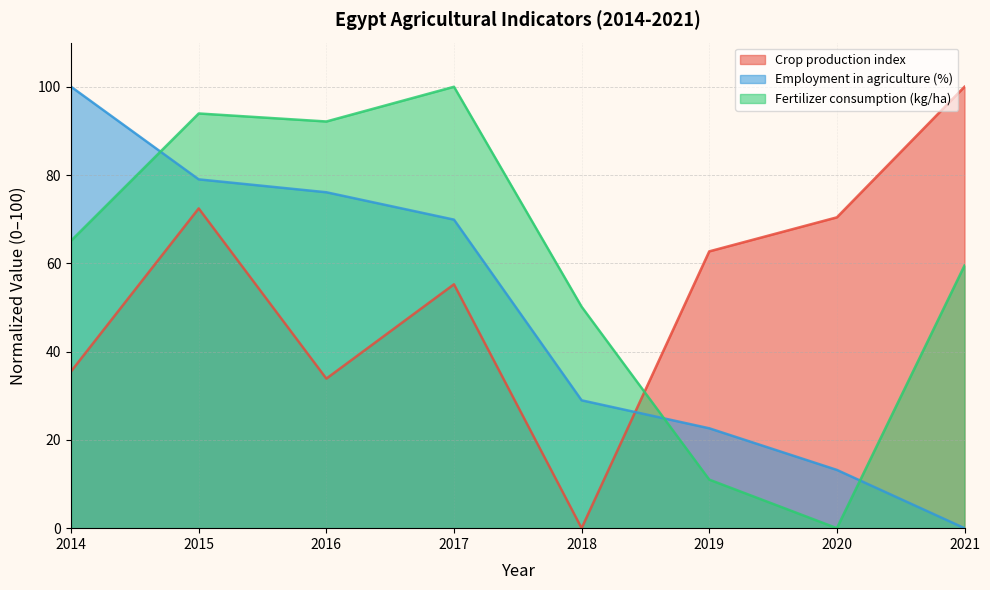

Reading left to right, transcribe all the data shown in this chart.

Crop production index: 35.5	72.4	33.9	55.2	0.0	62.7	70.4	100.0
Employment in agriculture (%): 100.0	79.0	76.1	69.9	29.0	22.6	13.2	0.0
Fertilizer consumption (kg/ha): 65.1	93.9	92.1	100.0	50.2	11.0	0.0	59.5